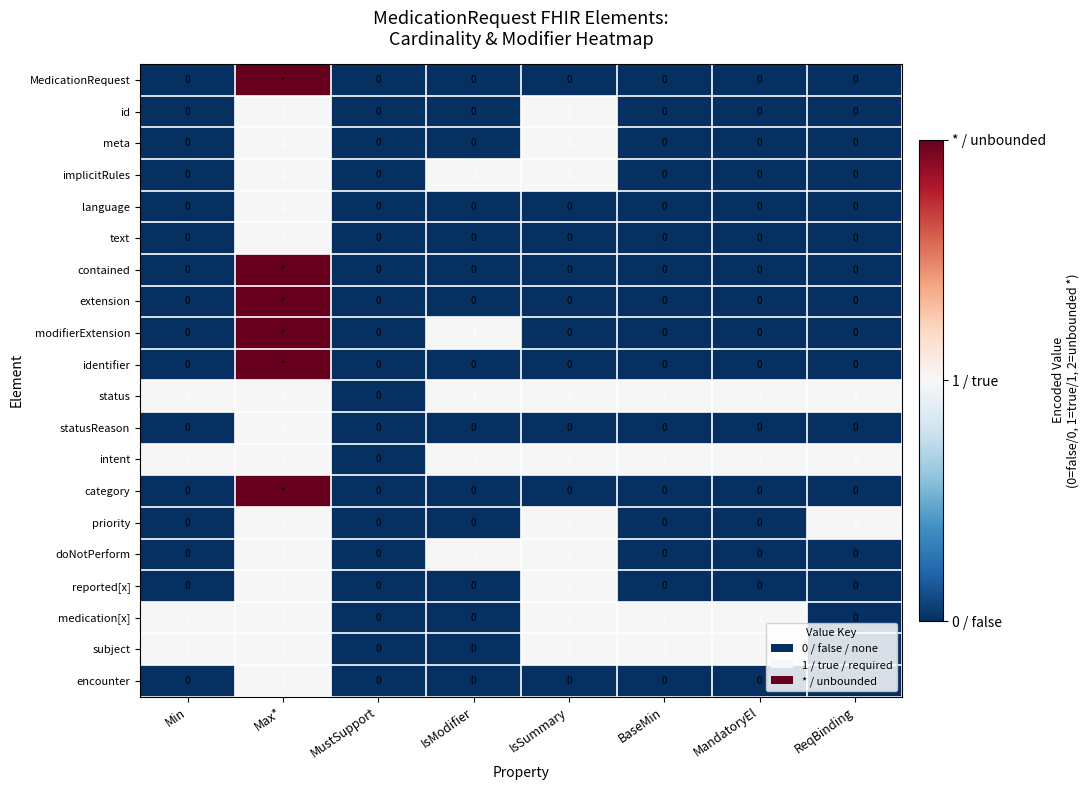

At how many categories does at least one series exceed 1?

1